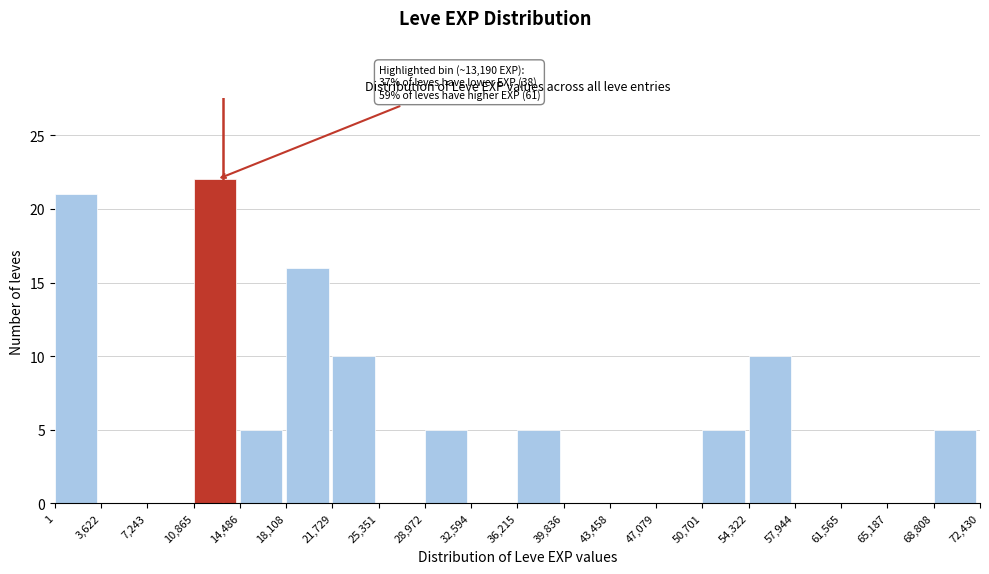

Which range on the x-axis has the tallest bar?

10,865 to 14,486